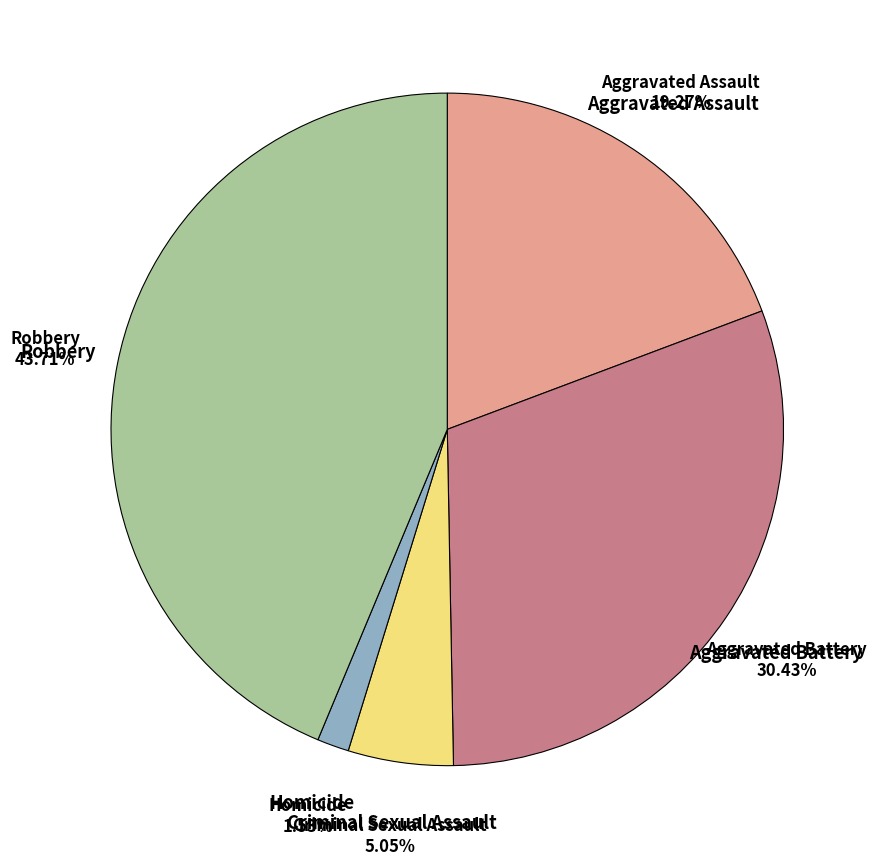

To the nearest percent, what is the average slice percentage?

20%